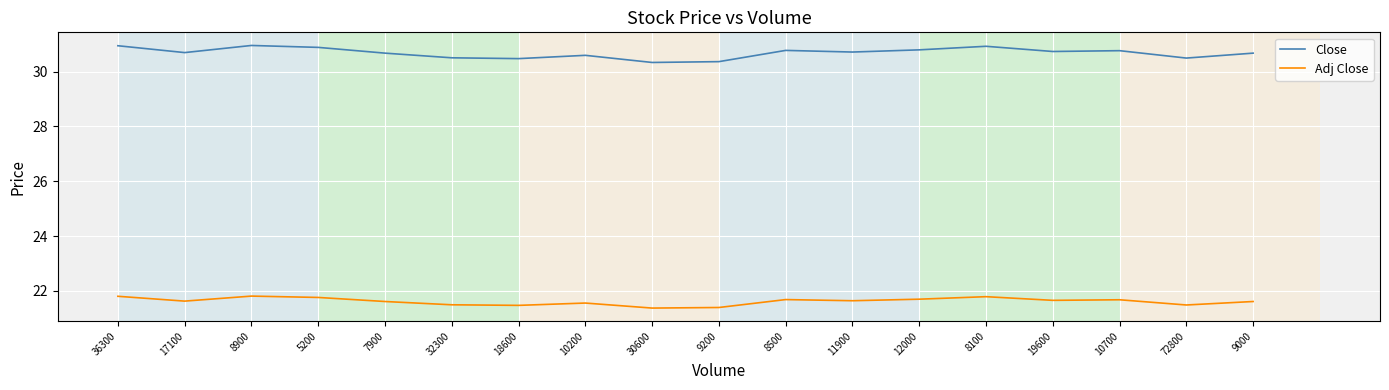

What position from the left is 7900?

5